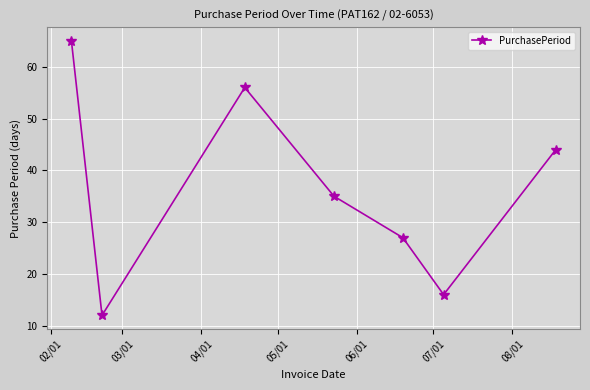

How many interior local valleys (lower than both neighbors) does the data have?

2